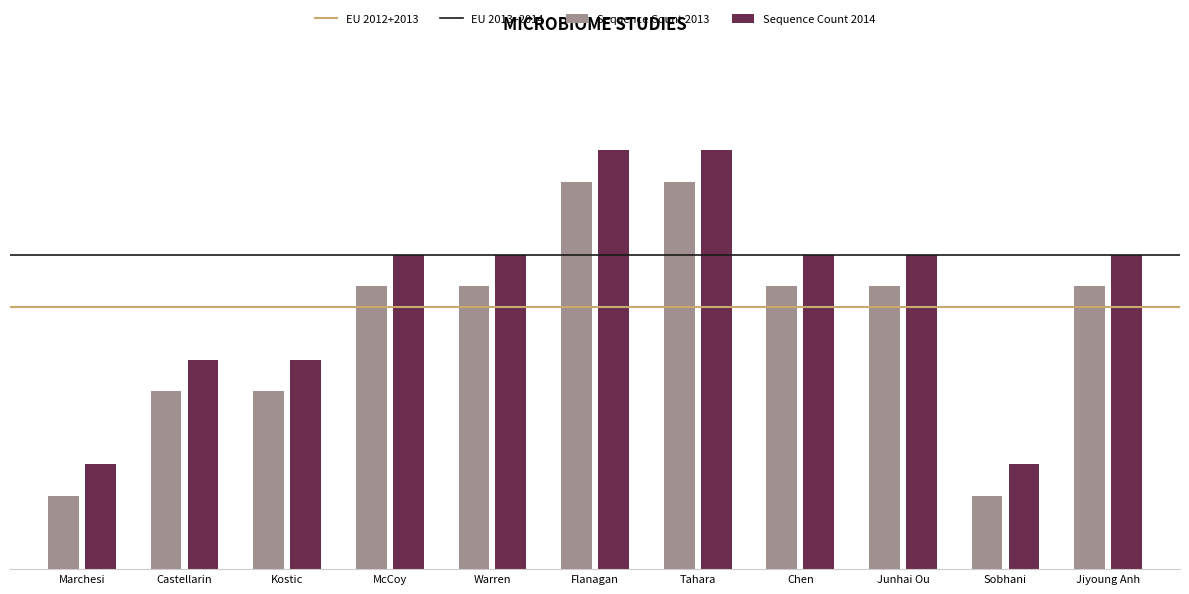

Reading left to right, extract all data points from this chart.

0.7	1.7	1.7	2.7	2.7	3.7	3.7	2.7	2.7	0.7	2.7